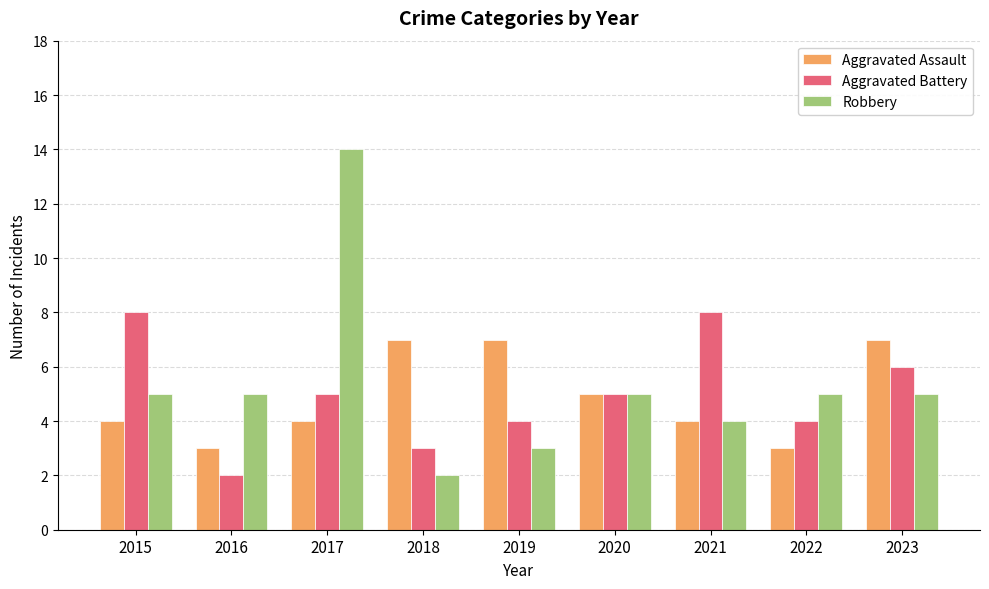

What is the average value of the Robbery series?

5